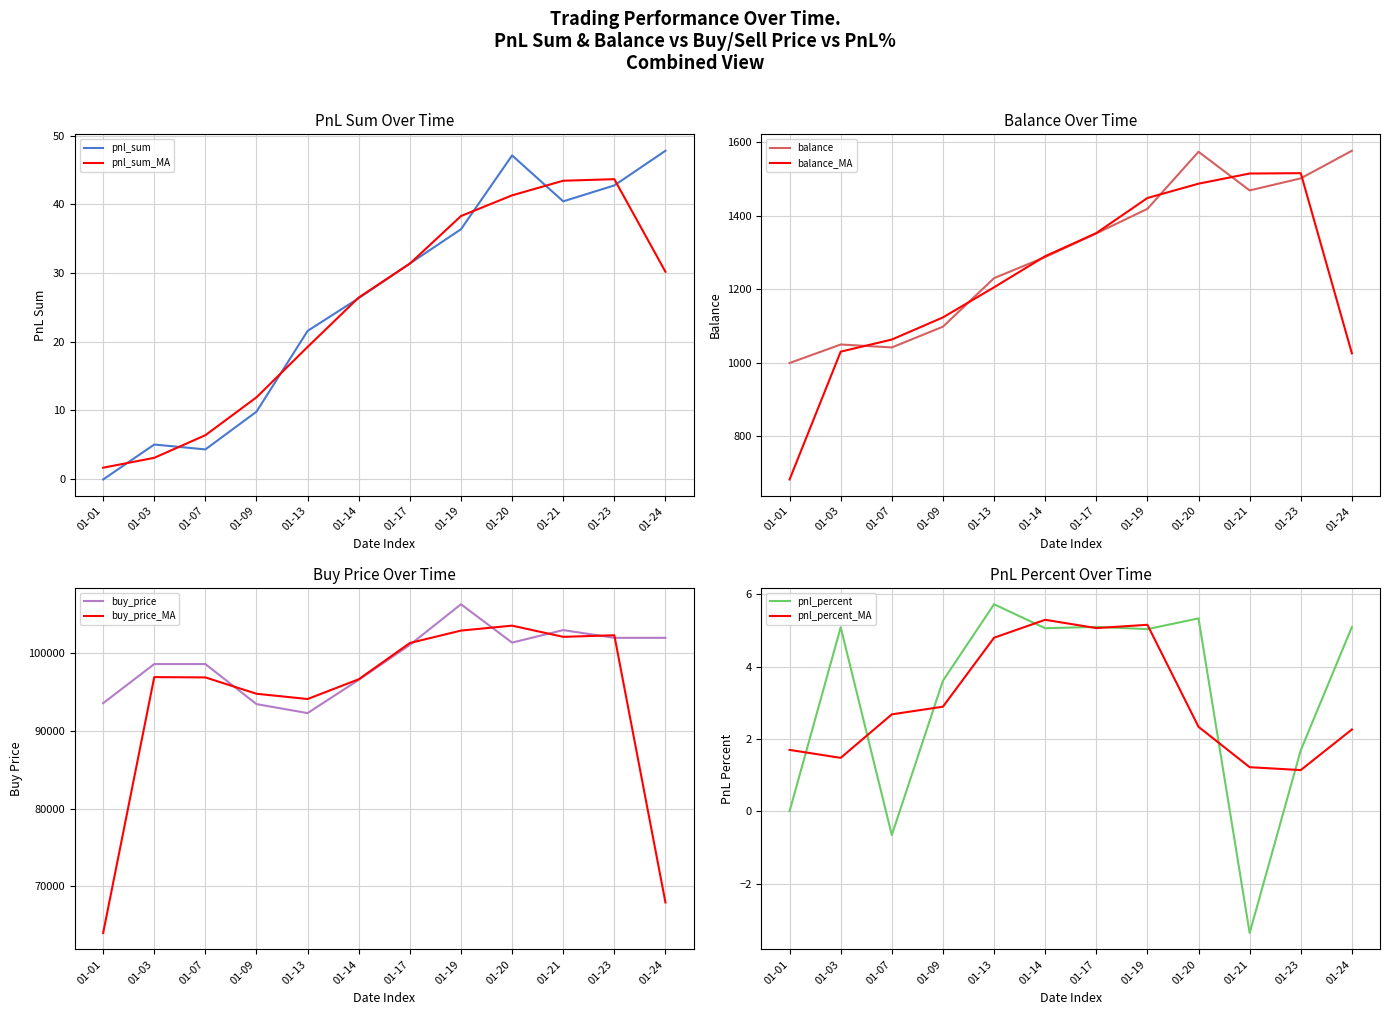

Where is pnl_sum nearest to the value 23?

01-13